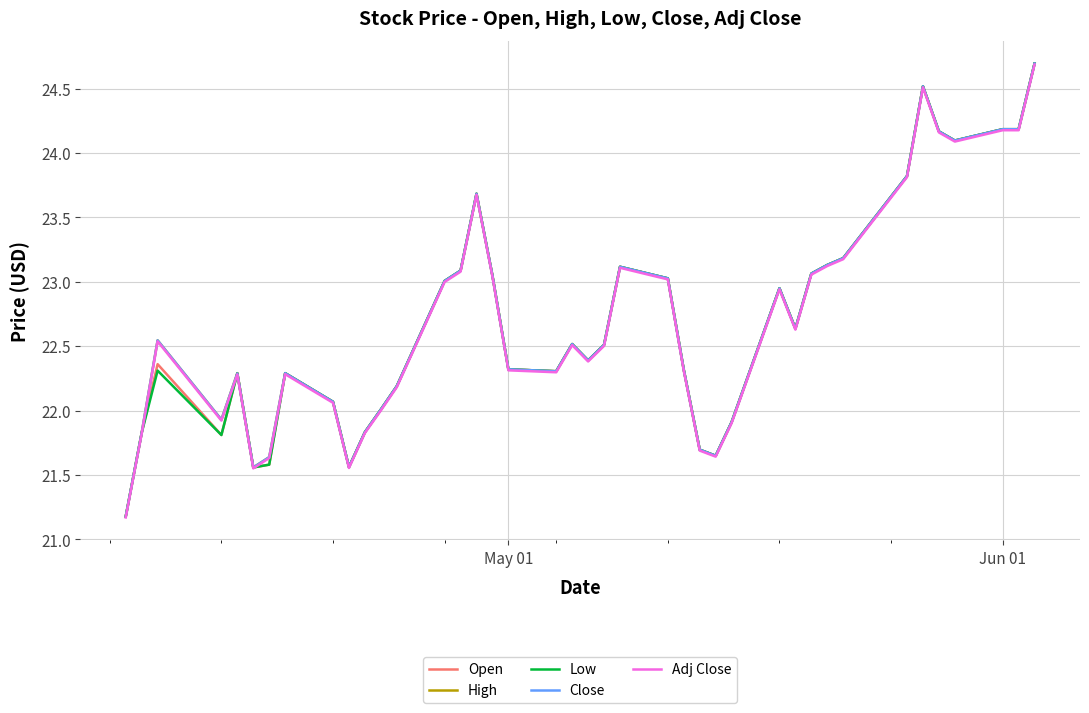

What is the maximum value shown in the chart?

24.7